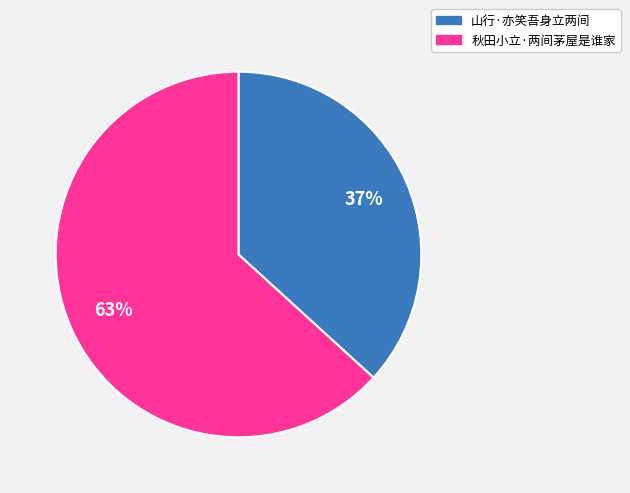

Combined, do 山行·亦笑吾身立两间 and 秋田小立·两间茅屋是谁家 account for over 50%?

Yes